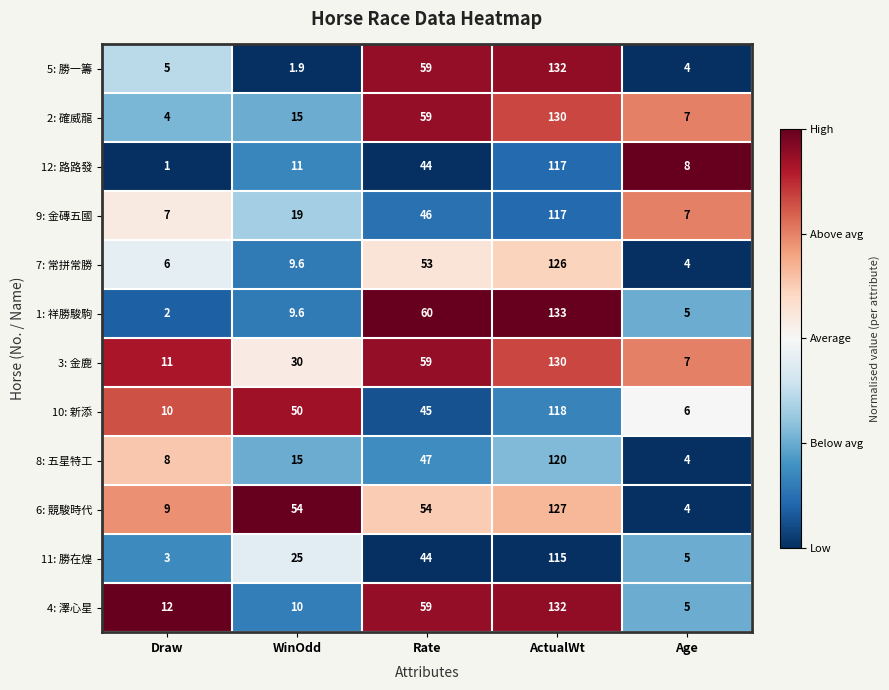

Where is 9: 金磚五國 nearest to the value 62?

Rate